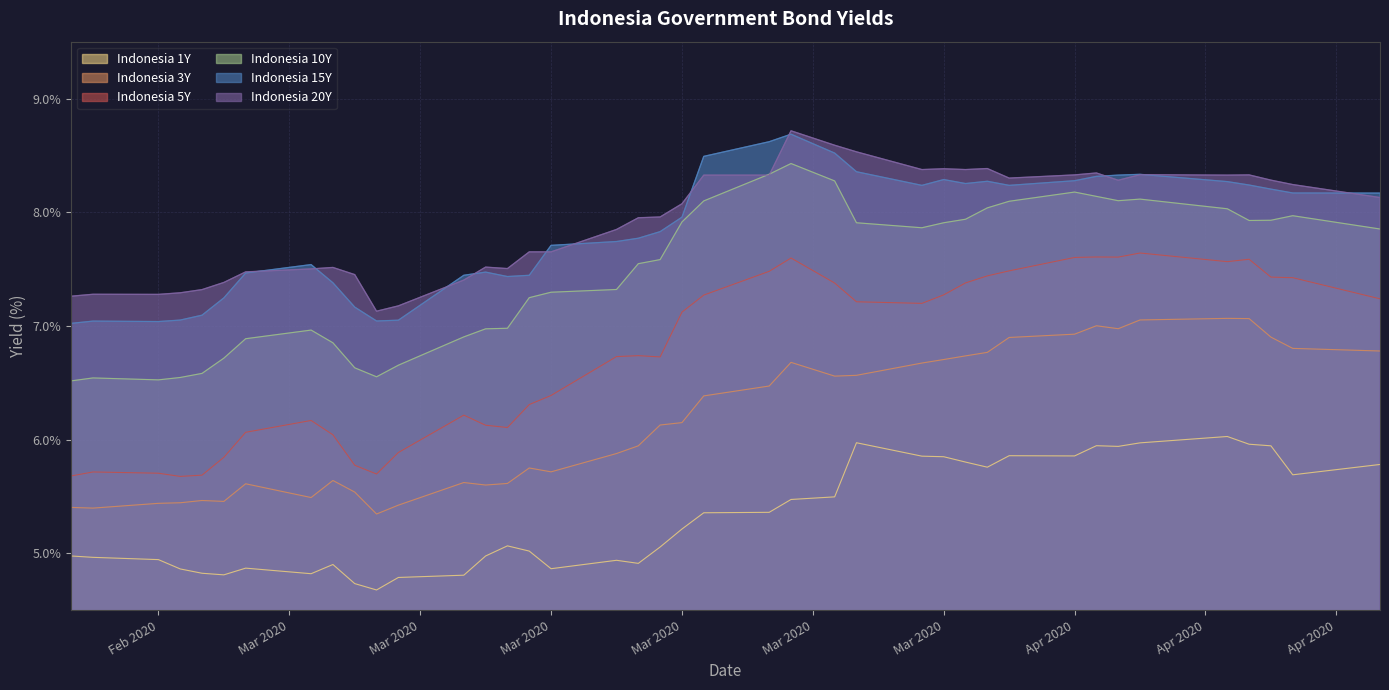

In Indonesia 20Y, how many points are higher than both neighbors (excluding endpoints)?

9